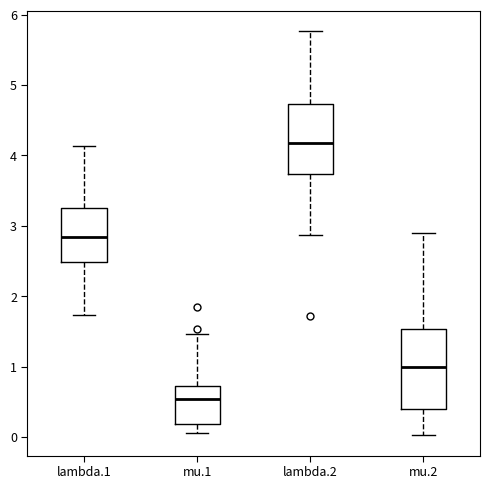

Which box is the tallest, from its lower edge to its upper edge?

mu.2